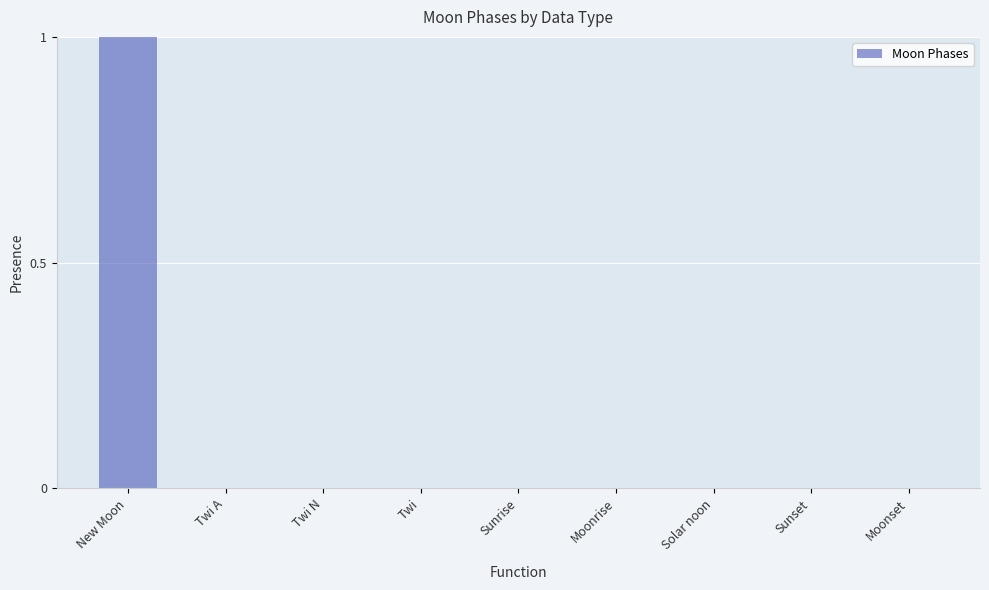

Which label corresponds to the largest value in the chart?

New Moon